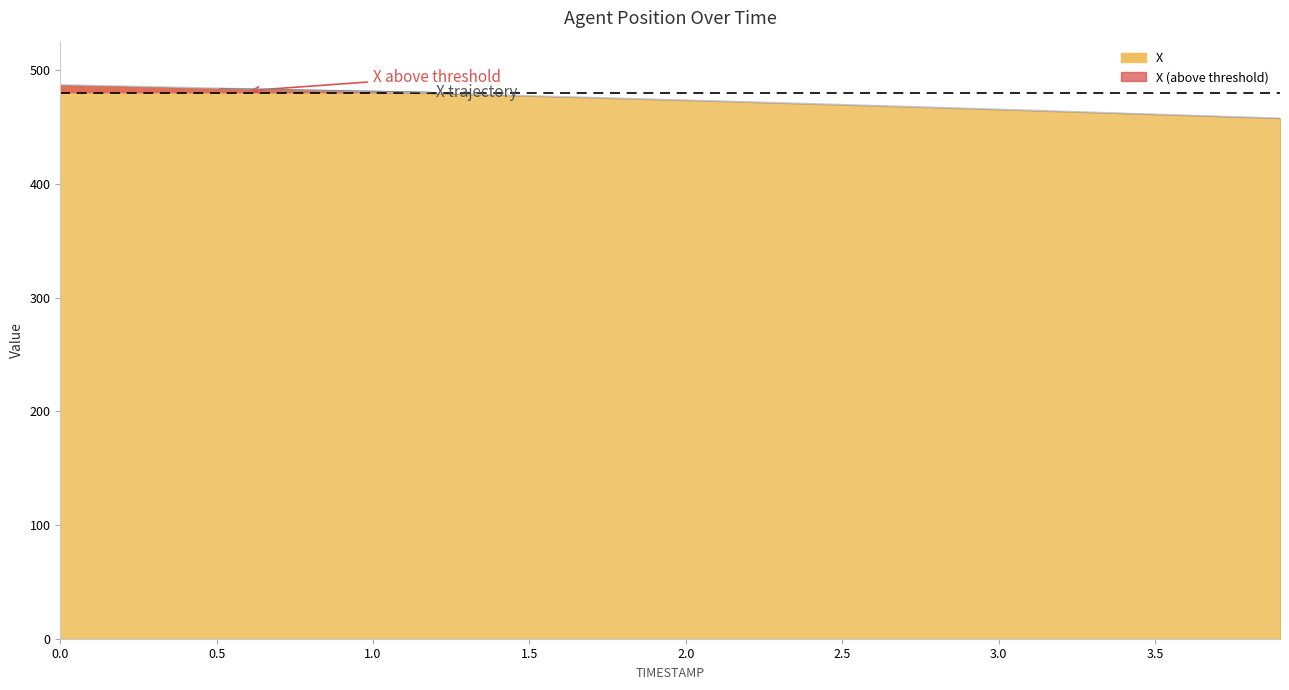

The value at 3.5 is 461.2. True or false?

True